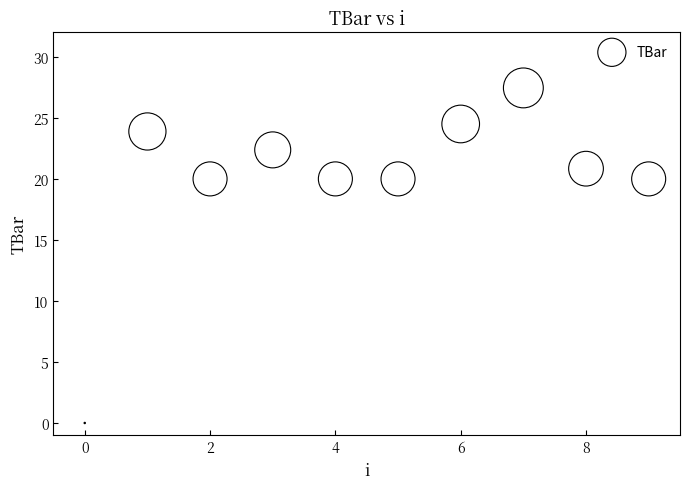

What is the average Y value?

19.9